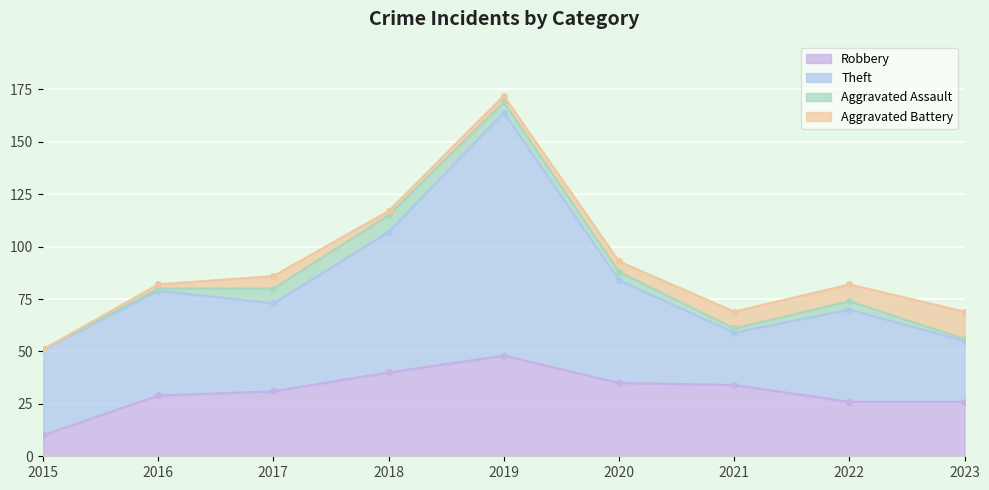

At how many categories does at least one series exceed 55?

2